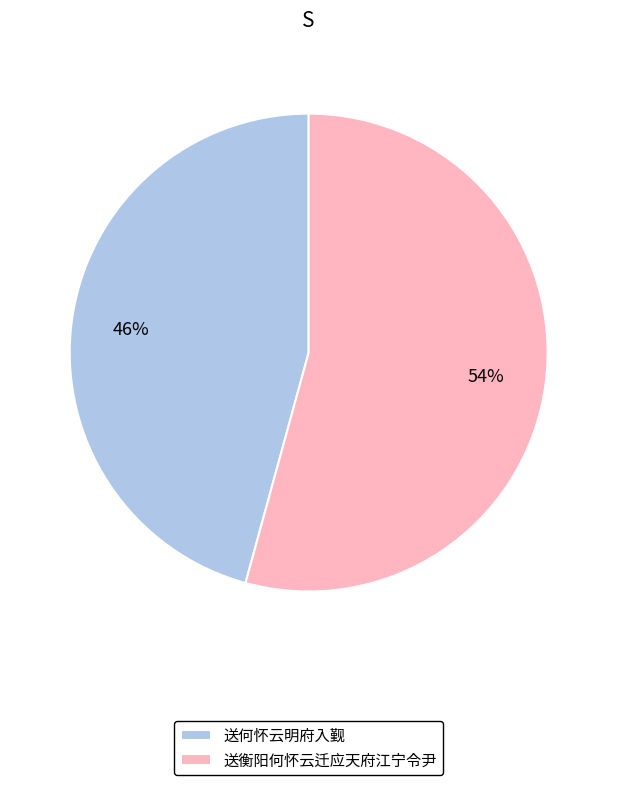

True or false: 送衡阳何怀云迁应天府江宁令尹 accounts for 54% of the total.

True